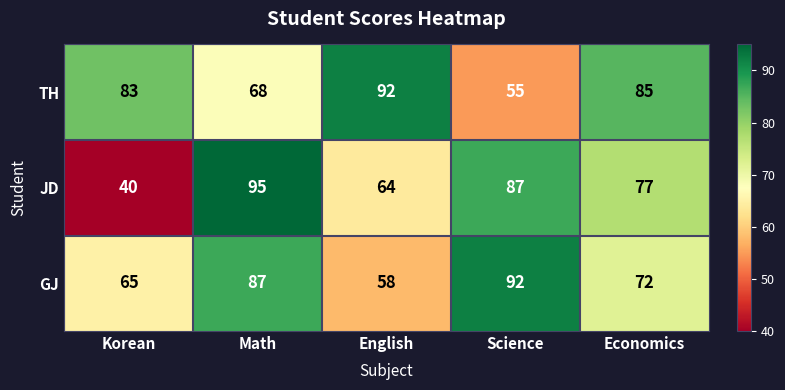

Is it true that JD equals 64 at English?

True